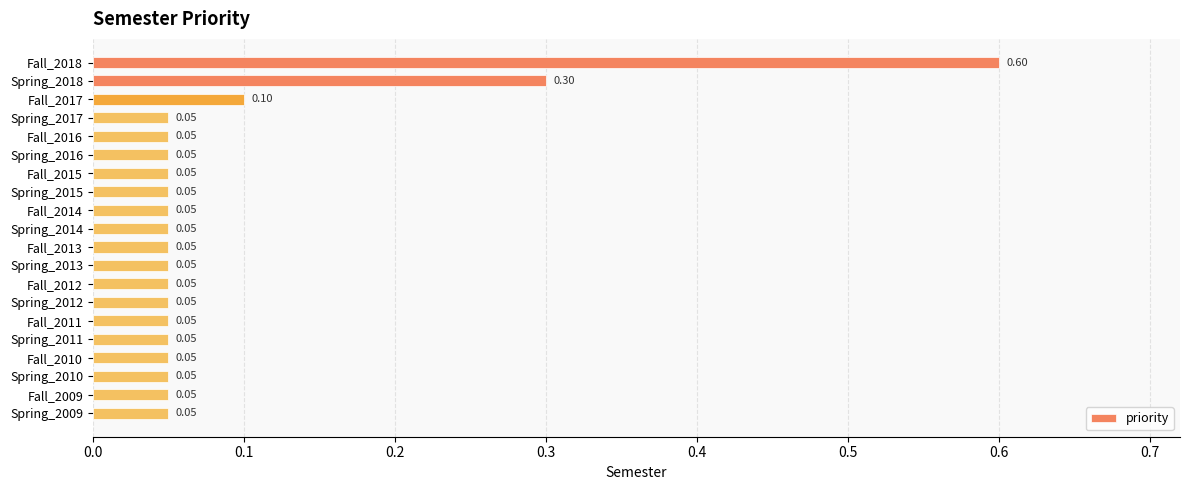

Between Fall_2017 and Spring_2010, which is larger?

Fall_2017